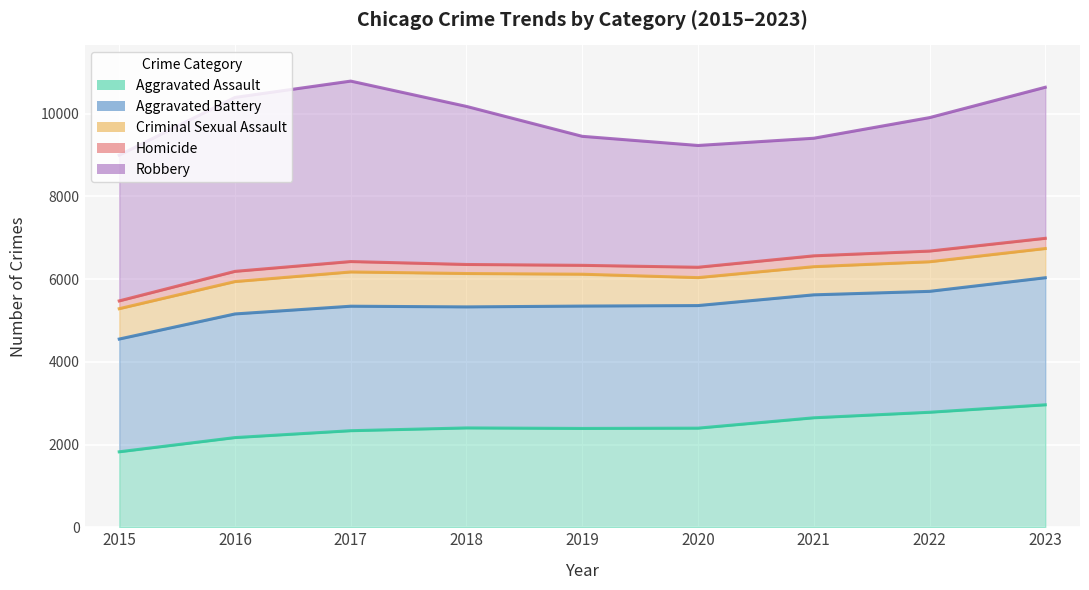

At which label does Robbery reach its minimum?

2015